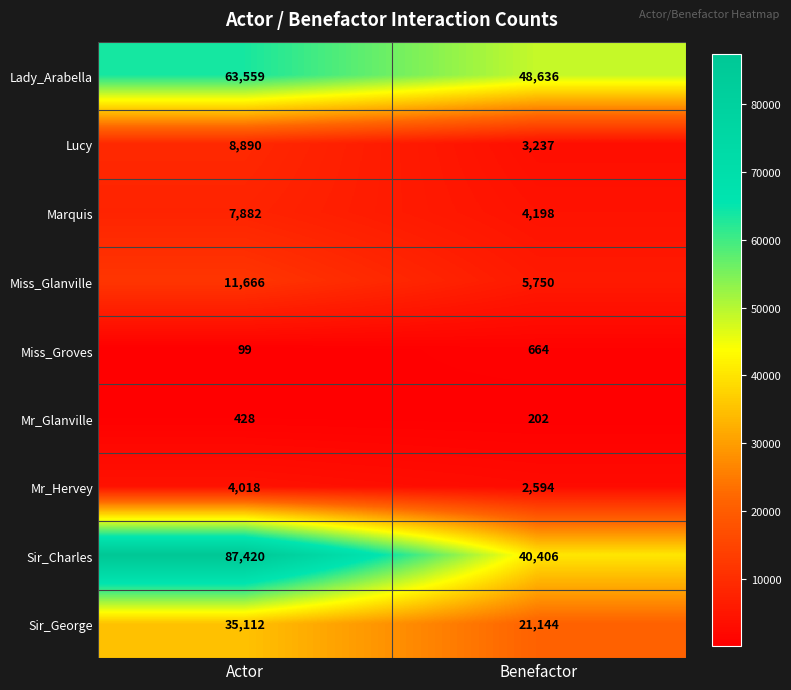

What is the sum of the Lucy values at Benefactor and Actor?

12127